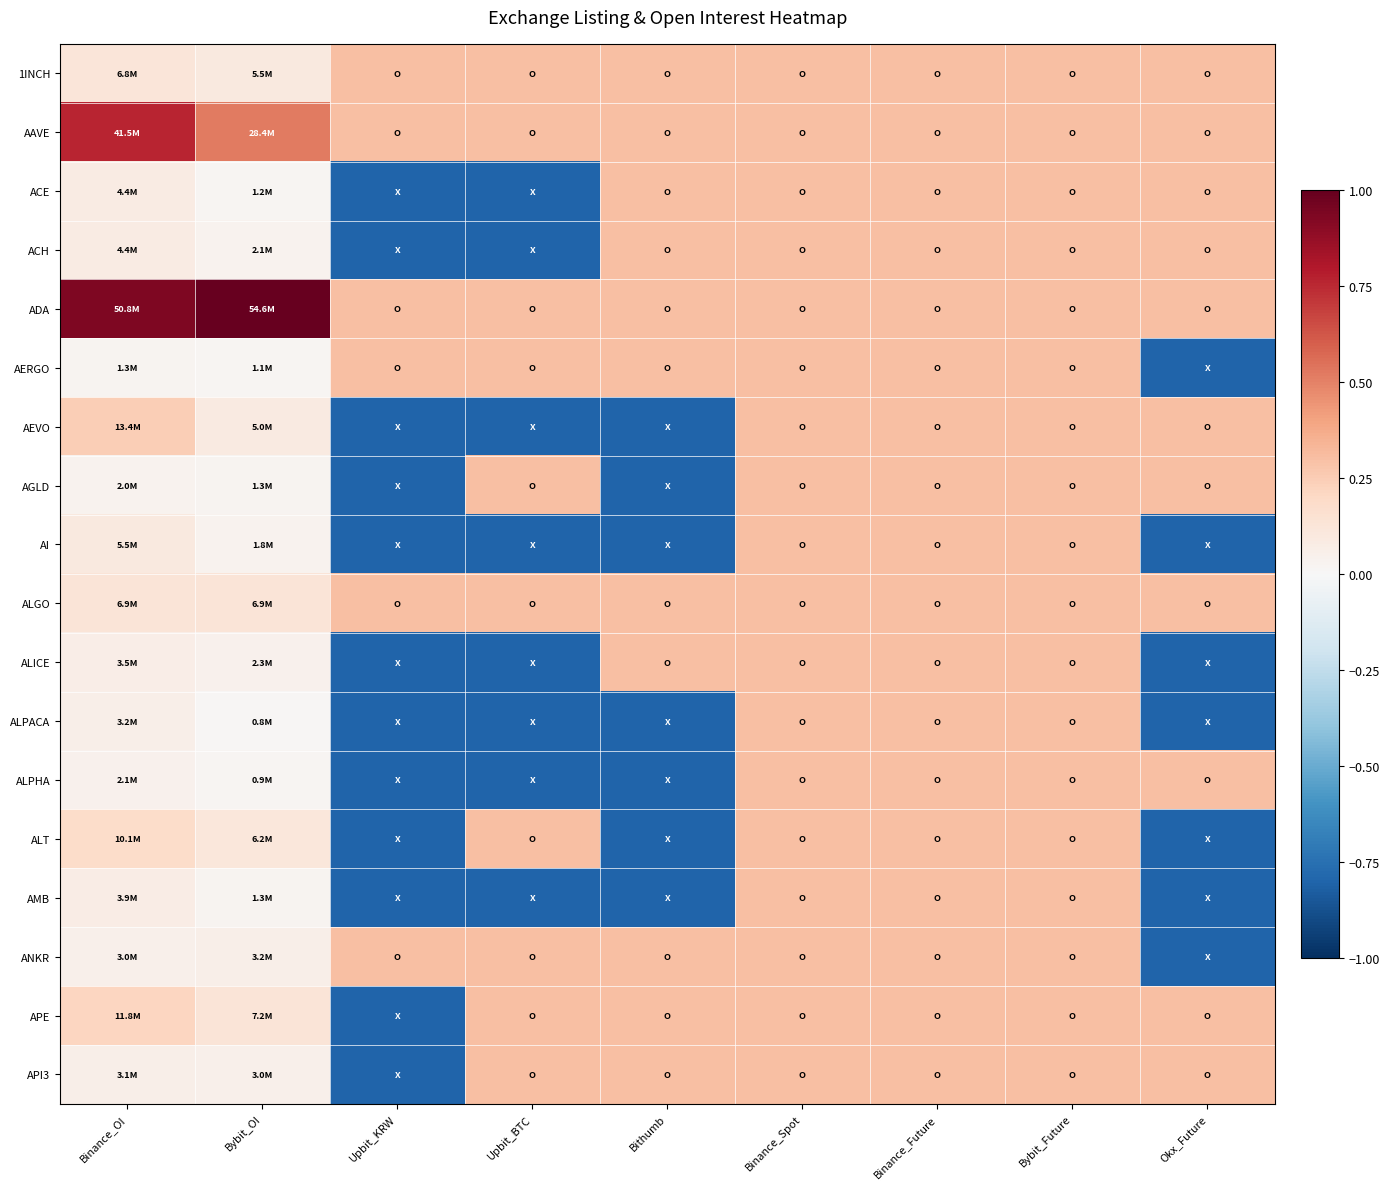

Reading left to right, extract all data points from this chart.

1INCH: Binance_OI=0.1	Bybit_OI=0.1	Upbit_KRW=0.3	Upbit_BTC=0.3	Bithumb=0.3	Binance_Spot=0.3	Binance_Future=0.3	Bybit_Future=0.3	Okx_Future=0.3
AAVE: Binance_OI=0.8	Bybit_OI=0.5	Upbit_KRW=0.3	Upbit_BTC=0.3	Bithumb=0.3	Binance_Spot=0.3	Binance_Future=0.3	Bybit_Future=0.3	Okx_Future=0.3
ACE: Binance_OI=0.1	Bybit_OI=0.0	Upbit_KRW=-0.8	Upbit_BTC=-0.8	Bithumb=0.3	Binance_Spot=0.3	Binance_Future=0.3	Bybit_Future=0.3	Okx_Future=0.3
ACH: Binance_OI=0.1	Bybit_OI=0.0	Upbit_KRW=-0.8	Upbit_BTC=-0.8	Bithumb=0.3	Binance_Spot=0.3	Binance_Future=0.3	Bybit_Future=0.3	Okx_Future=0.3
ADA: Binance_OI=0.9	Bybit_OI=1.0	Upbit_KRW=0.3	Upbit_BTC=0.3	Bithumb=0.3	Binance_Spot=0.3	Binance_Future=0.3	Bybit_Future=0.3	Okx_Future=0.3
AERGO: Binance_OI=0.0	Bybit_OI=0.0	Upbit_KRW=0.3	Upbit_BTC=0.3	Bithumb=0.3	Binance_Spot=0.3	Binance_Future=0.3	Bybit_Future=0.3	Okx_Future=-0.8
AEVO: Binance_OI=0.2	Bybit_OI=0.1	Upbit_KRW=-0.8	Upbit_BTC=-0.8	Bithumb=-0.8	Binance_Spot=0.3	Binance_Future=0.3	Bybit_Future=0.3	Okx_Future=0.3
AGLD: Binance_OI=0.0	Bybit_OI=0.0	Upbit_KRW=-0.8	Upbit_BTC=0.3	Bithumb=-0.8	Binance_Spot=0.3	Binance_Future=0.3	Bybit_Future=0.3	Okx_Future=0.3
AI: Binance_OI=0.1	Bybit_OI=0.0	Upbit_KRW=-0.8	Upbit_BTC=-0.8	Bithumb=-0.8	Binance_Spot=0.3	Binance_Future=0.3	Bybit_Future=0.3	Okx_Future=-0.8
ALGO: Binance_OI=0.1	Bybit_OI=0.1	Upbit_KRW=0.3	Upbit_BTC=0.3	Bithumb=0.3	Binance_Spot=0.3	Binance_Future=0.3	Bybit_Future=0.3	Okx_Future=0.3
ALICE: Binance_OI=0.1	Bybit_OI=0.0	Upbit_KRW=-0.8	Upbit_BTC=-0.8	Bithumb=0.3	Binance_Spot=0.3	Binance_Future=0.3	Bybit_Future=0.3	Okx_Future=-0.8
ALPACA: Binance_OI=0.1	Bybit_OI=0.0	Upbit_KRW=-0.8	Upbit_BTC=-0.8	Bithumb=-0.8	Binance_Spot=0.3	Binance_Future=0.3	Bybit_Future=0.3	Okx_Future=-0.8
ALPHA: Binance_OI=0.0	Bybit_OI=0.0	Upbit_KRW=-0.8	Upbit_BTC=-0.8	Bithumb=-0.8	Binance_Spot=0.3	Binance_Future=0.3	Bybit_Future=0.3	Okx_Future=0.3
ALT: Binance_OI=0.2	Bybit_OI=0.1	Upbit_KRW=-0.8	Upbit_BTC=0.3	Bithumb=-0.8	Binance_Spot=0.3	Binance_Future=0.3	Bybit_Future=0.3	Okx_Future=-0.8
AMB: Binance_OI=0.1	Bybit_OI=0.0	Upbit_KRW=-0.8	Upbit_BTC=-0.8	Bithumb=-0.8	Binance_Spot=0.3	Binance_Future=0.3	Bybit_Future=0.3	Okx_Future=-0.8
ANKR: Binance_OI=0.1	Bybit_OI=0.1	Upbit_KRW=0.3	Upbit_BTC=0.3	Bithumb=0.3	Binance_Spot=0.3	Binance_Future=0.3	Bybit_Future=0.3	Okx_Future=-0.8
APE: Binance_OI=0.2	Bybit_OI=0.1	Upbit_KRW=-0.8	Upbit_BTC=0.3	Bithumb=0.3	Binance_Spot=0.3	Binance_Future=0.3	Bybit_Future=0.3	Okx_Future=0.3
API3: Binance_OI=0.1	Bybit_OI=0.1	Upbit_KRW=-0.8	Upbit_BTC=0.3	Bithumb=0.3	Binance_Spot=0.3	Binance_Future=0.3	Bybit_Future=0.3	Okx_Future=0.3